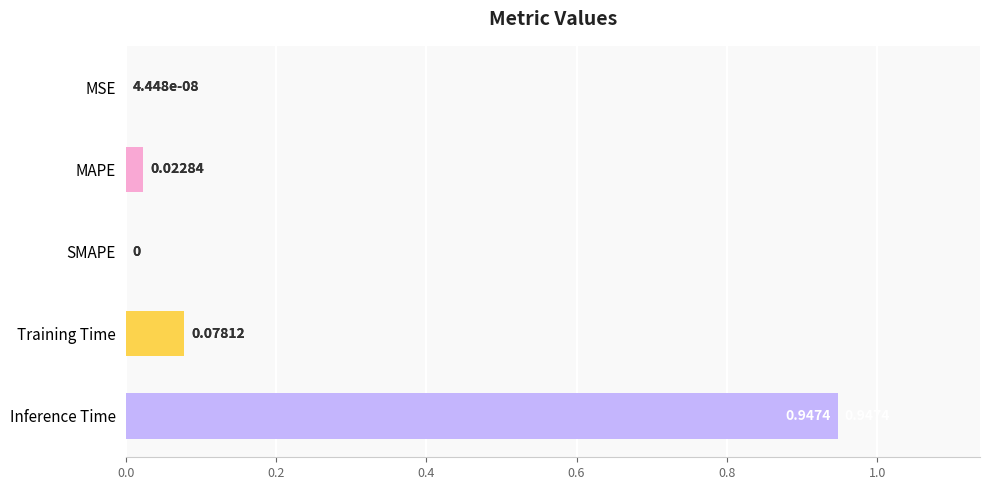

At which category does the chart reach its peak across all series?

Inference Time